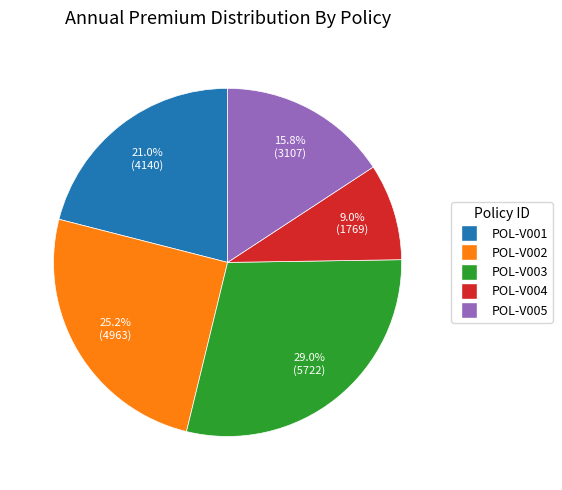

Count the number of slices in the pie.

5